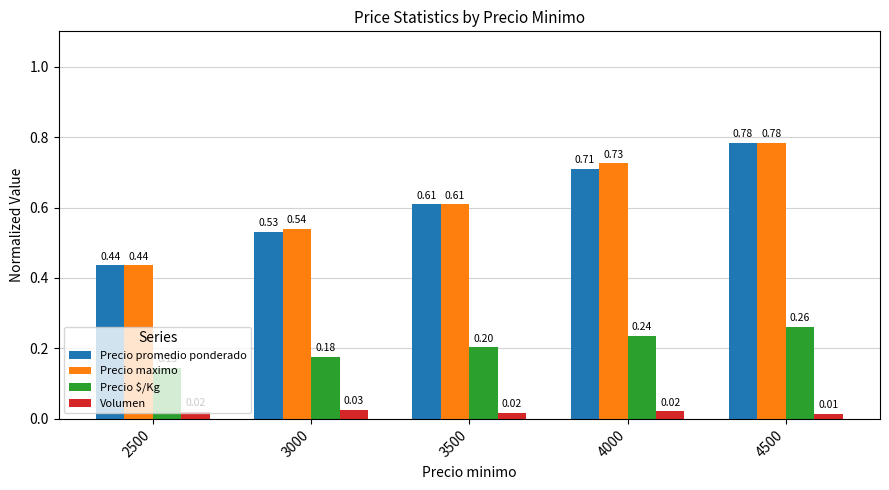

At which label is Precio maximo closest to 0?

2500